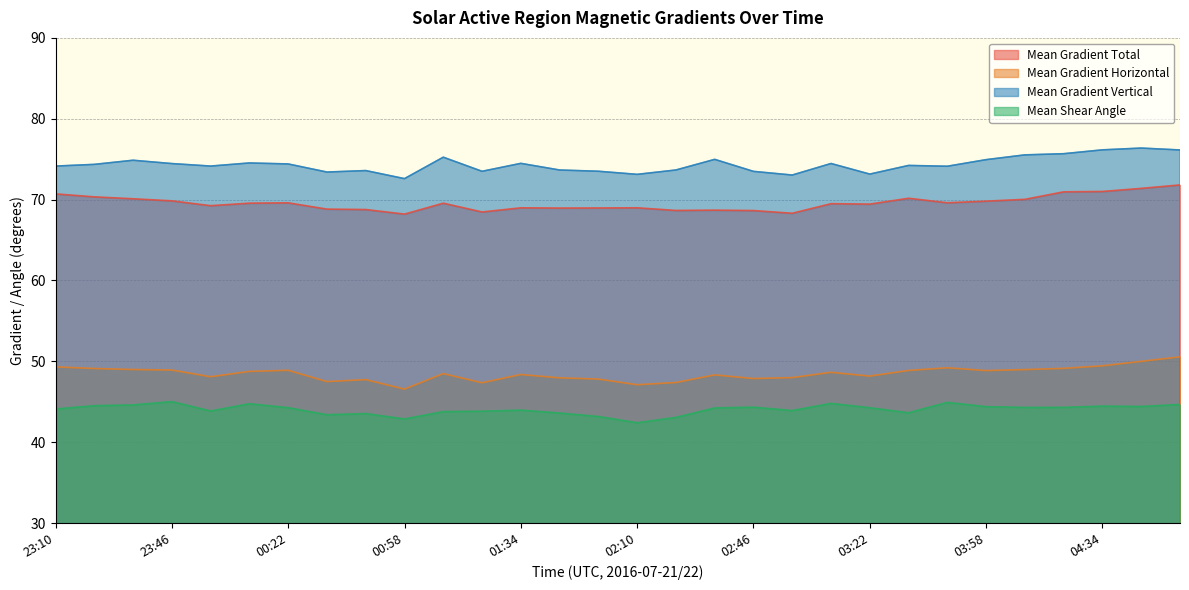

Between 02:10 and 04:22, which series saw the biggest shift?

Mean Gradient Vertical